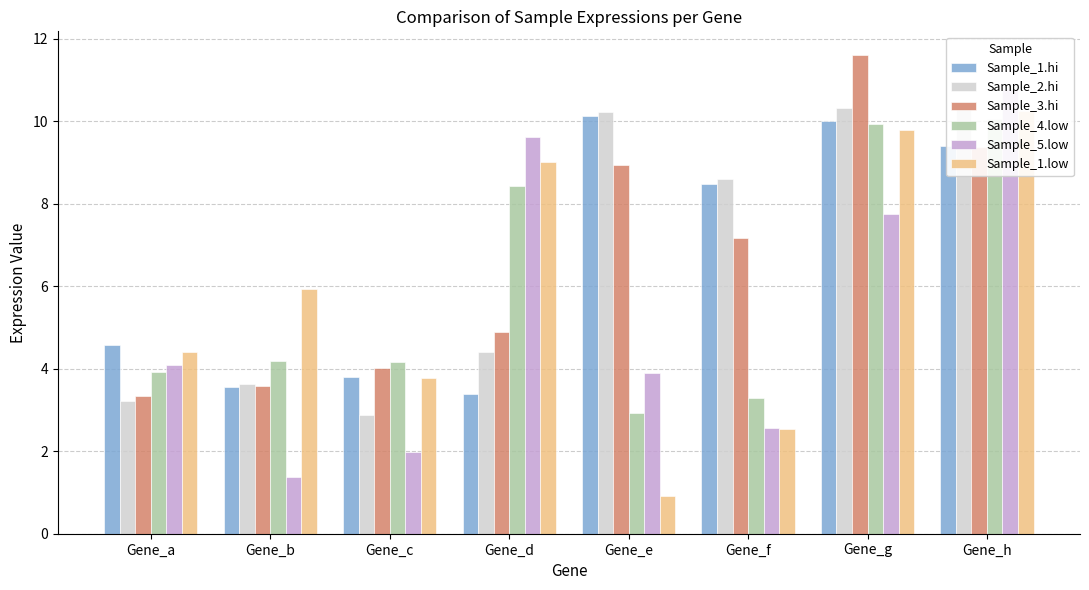

What is the total value across all series at Gene_b?

22.3